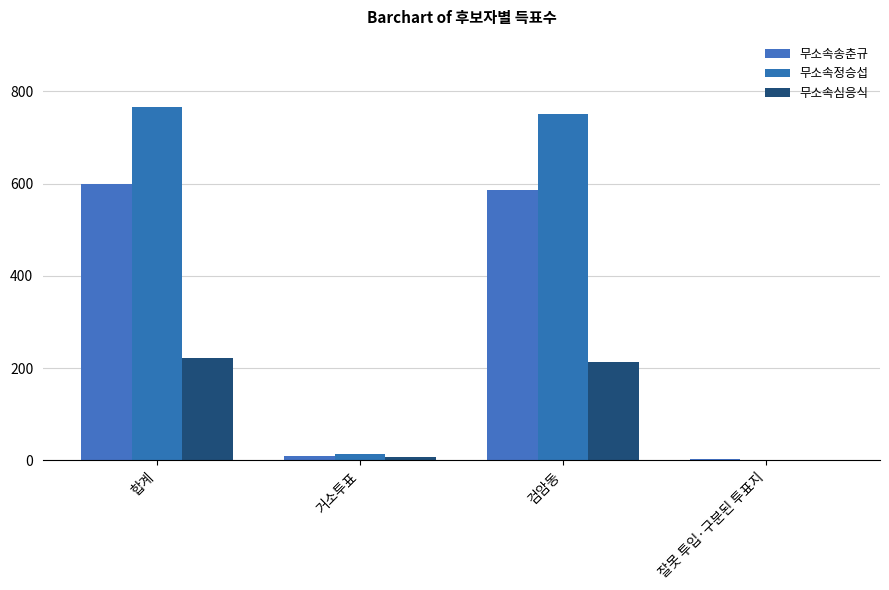

How many data points does each series have?

4